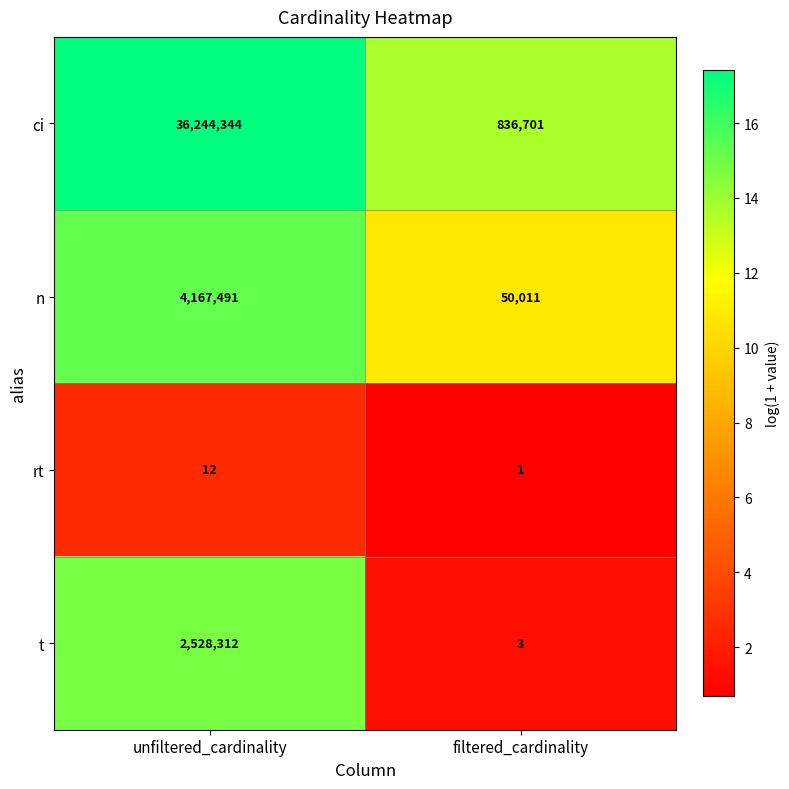

How many data points does each series have?

2